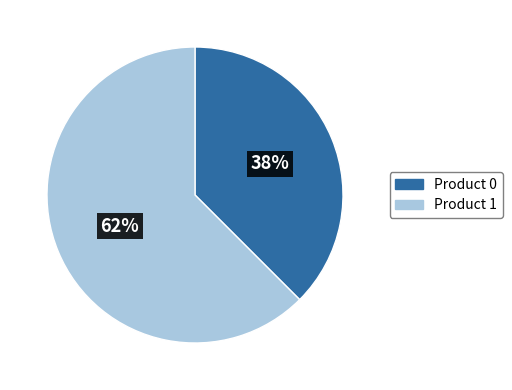

Is there a majority slice in this chart?

Yes